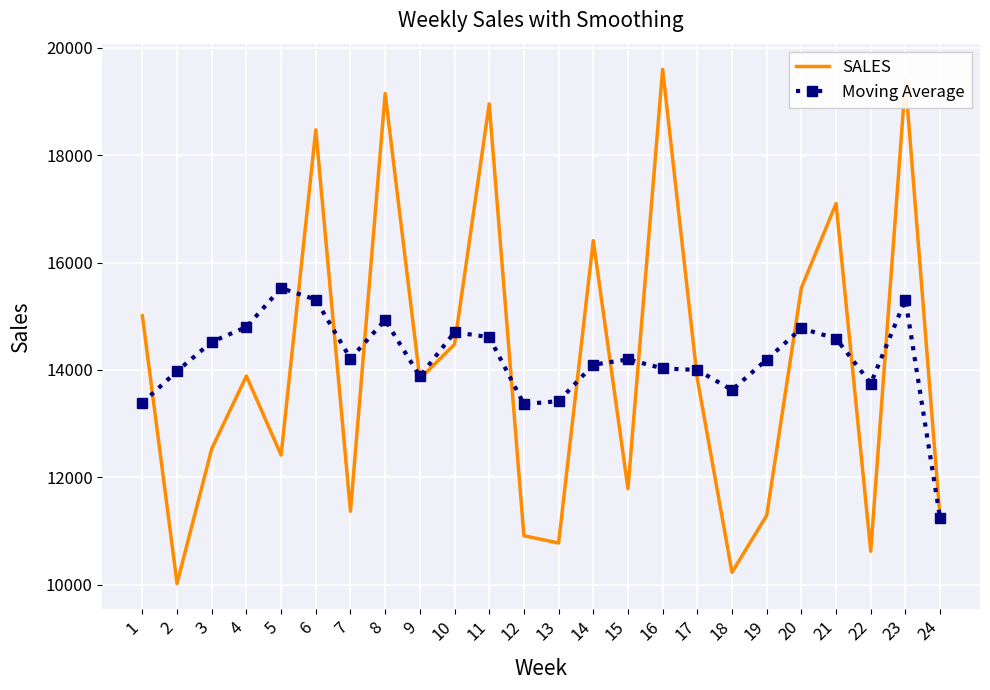

The value of Moving Average at 13 is 5442.5. True or false?

False